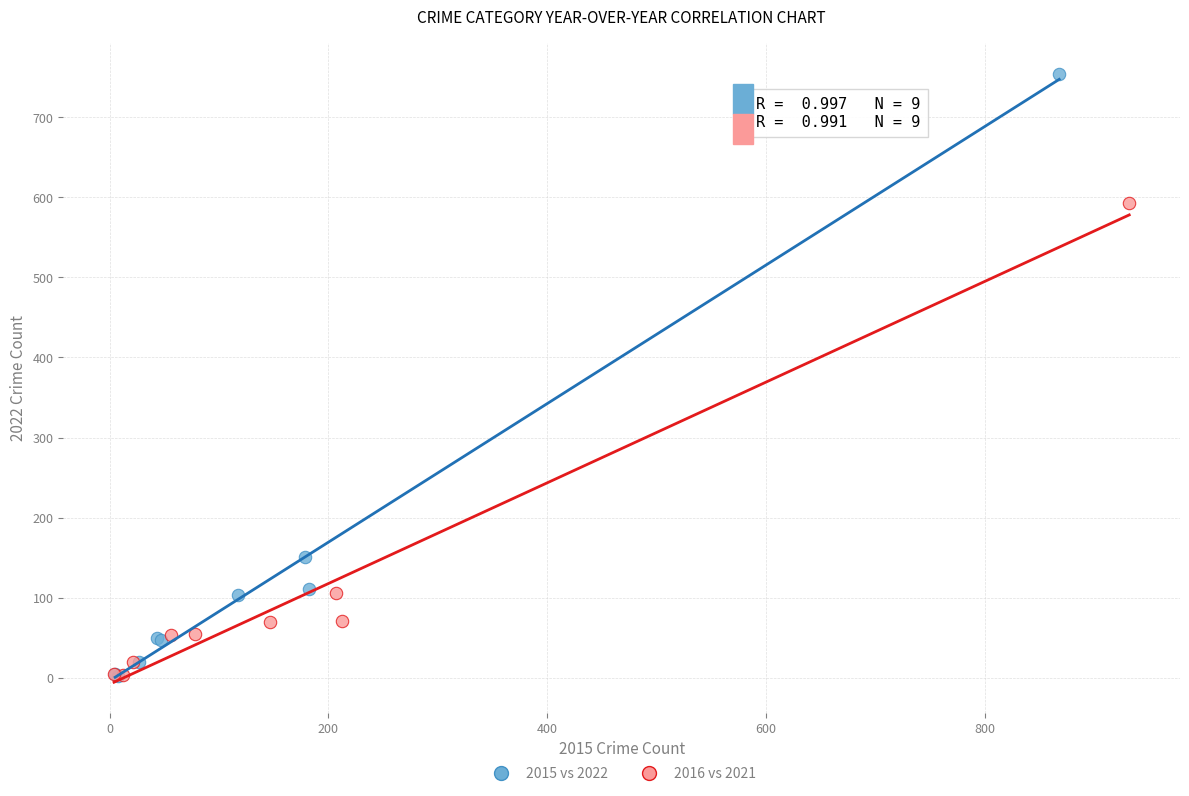

Which series has the largest Y range (max minus min)?

2015 vs 2022